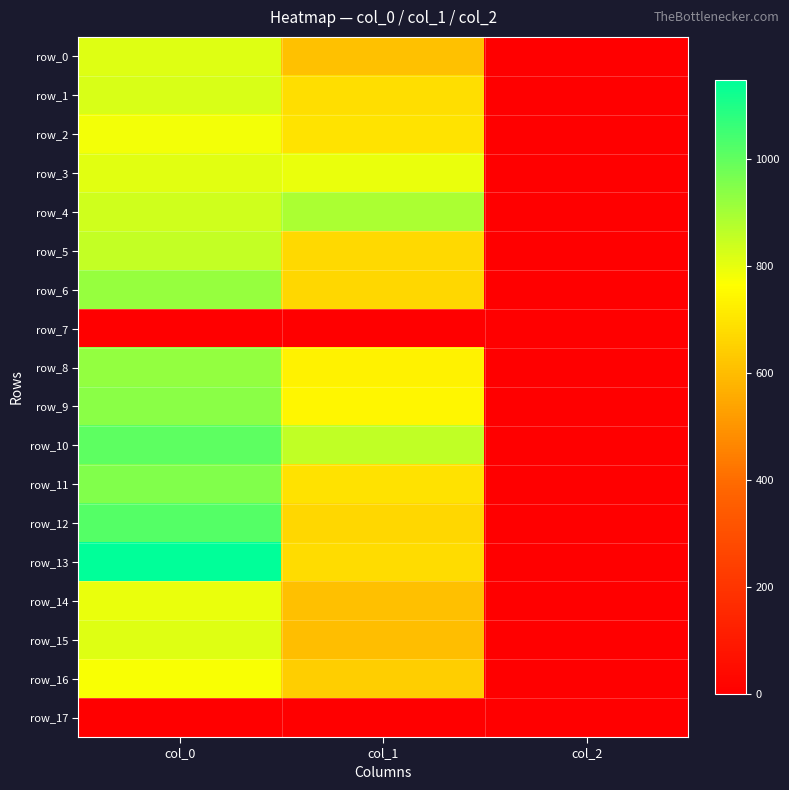

What is the difference between the highest and lowest values at col_1?

887.6